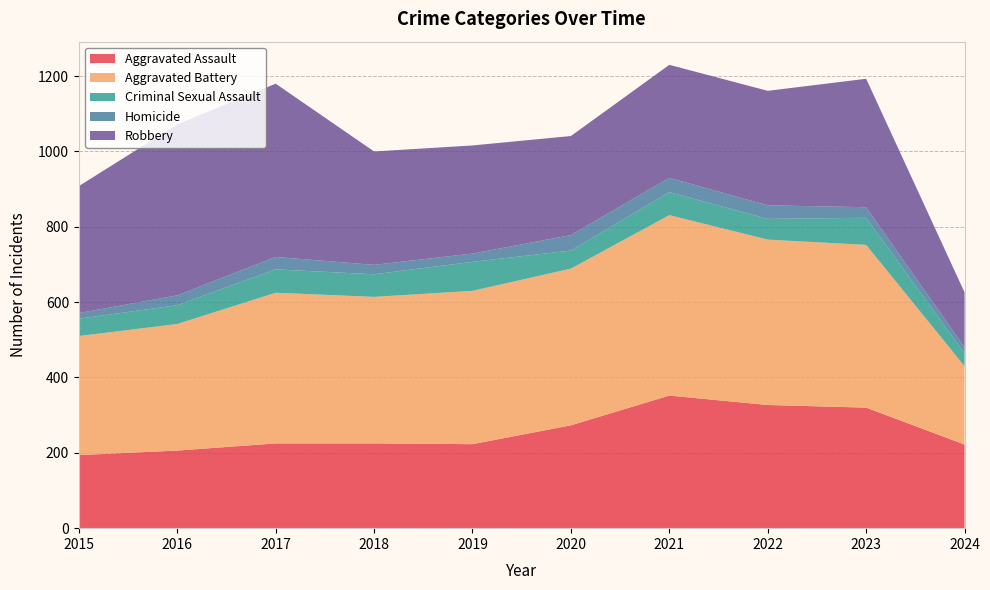

Reading right to left, what are all the values shown in this chart?

Aggravated Assault: 222	320	327	352	273	223	225	225	206	194
Aggravated Battery: 208	432	439	479	416	407	389	400	336	316
Criminal Sexual Assault: 34	72	55	61	48	77	60	62	50	46
Homicide: 16	28	36	38	41	22	25	33	26	15
Robbery: 146	341	304	300	263	287	301	460	454	337